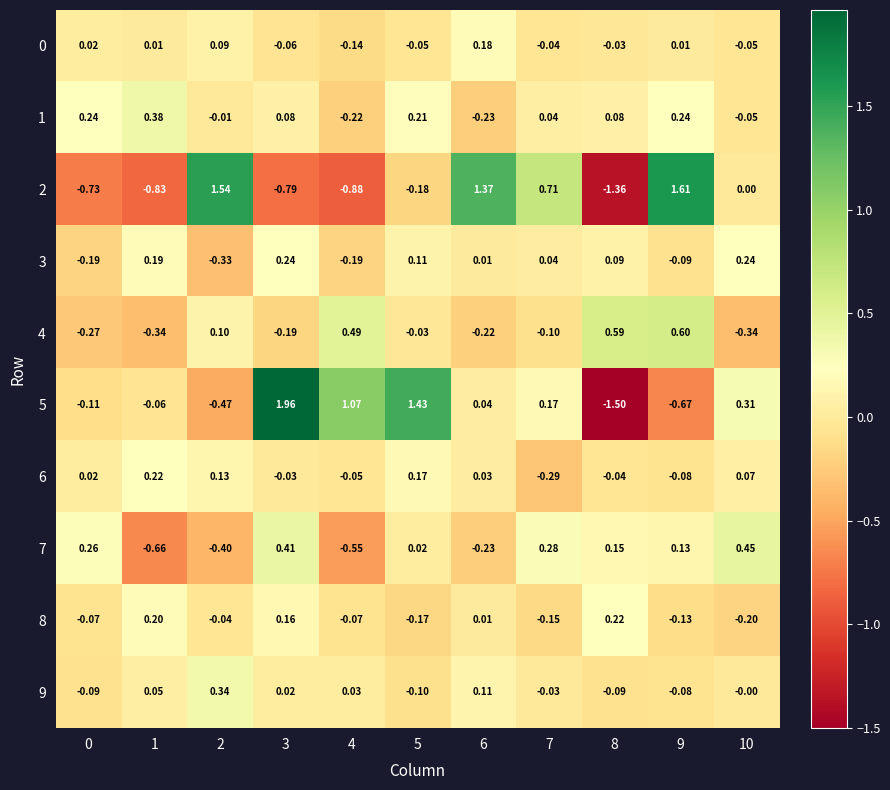

Is the value of 7 at 7 greater than the value of 9 at 8?

Yes